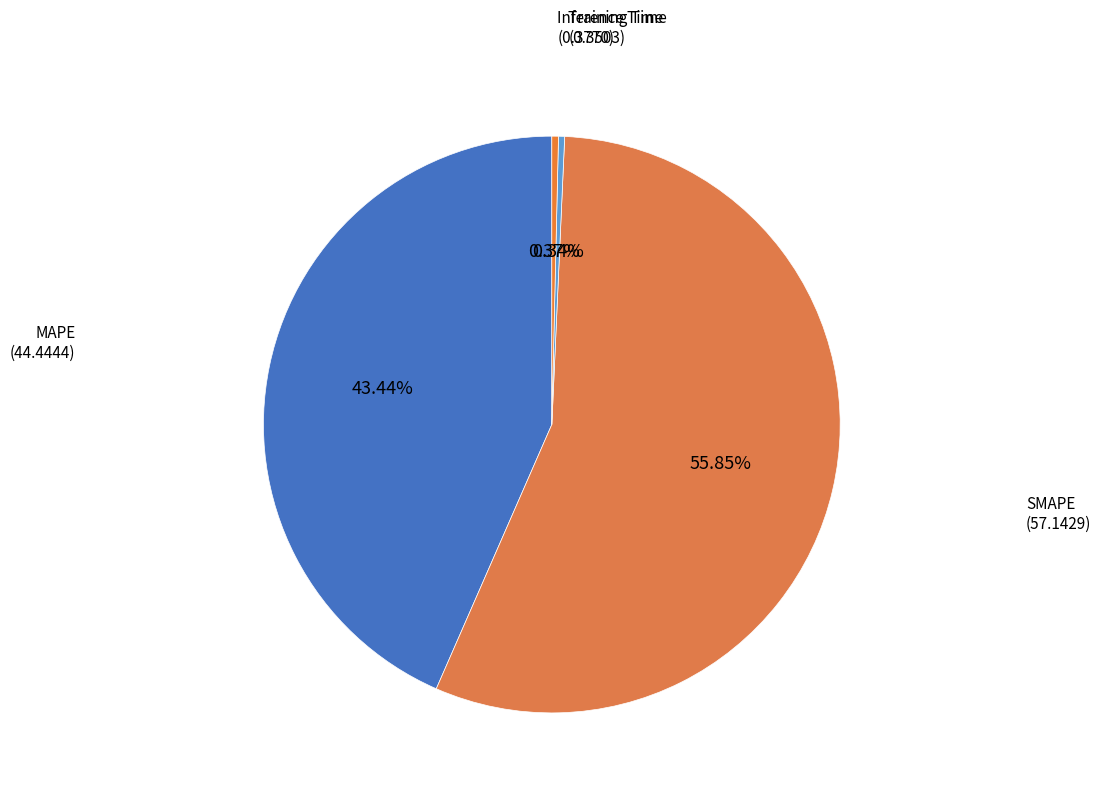

What is the largest slice in the pie chart?

SMAPE